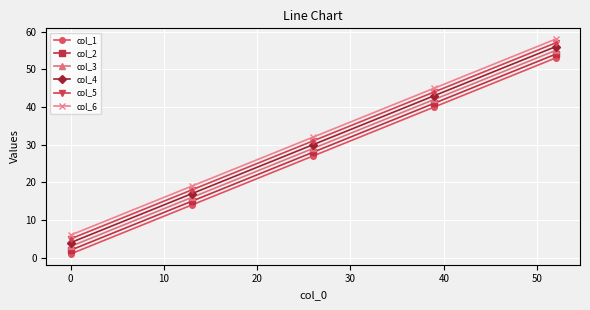

True or false: col_2 and col_1 intersect in this chart.

False